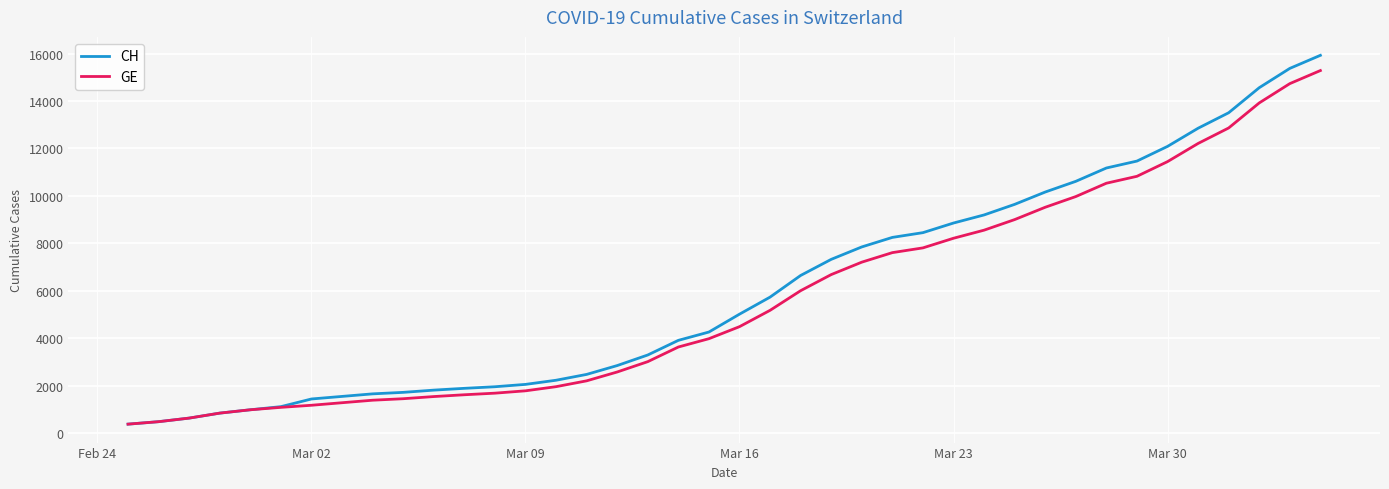

What is the minimum value shown in the chart?

375